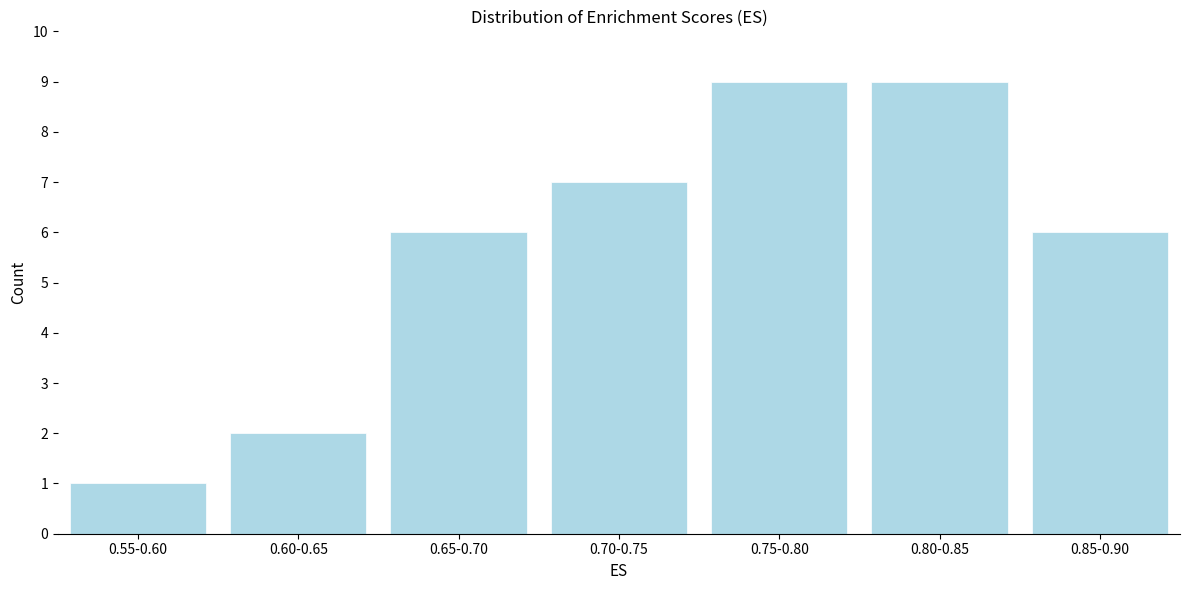

Reading left to right, extract all data points from this chart.

1	2	6	7	9	9	6